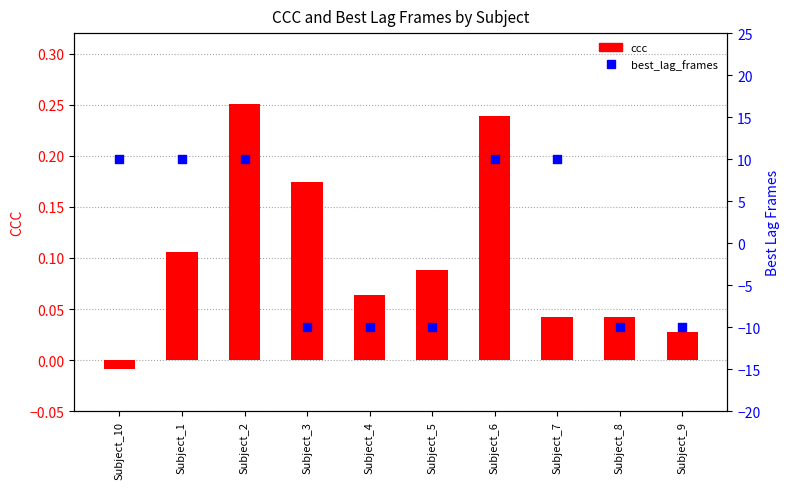

Which series has the largest total across all categories?

ccc